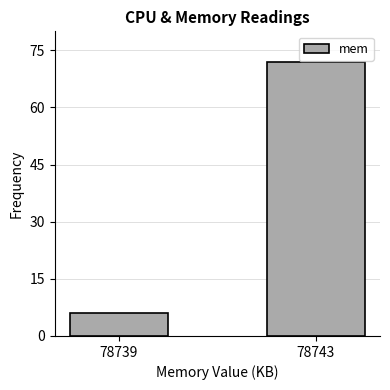

Reading left to right, list all the values displayed in this chart.

78739=6	78743=72